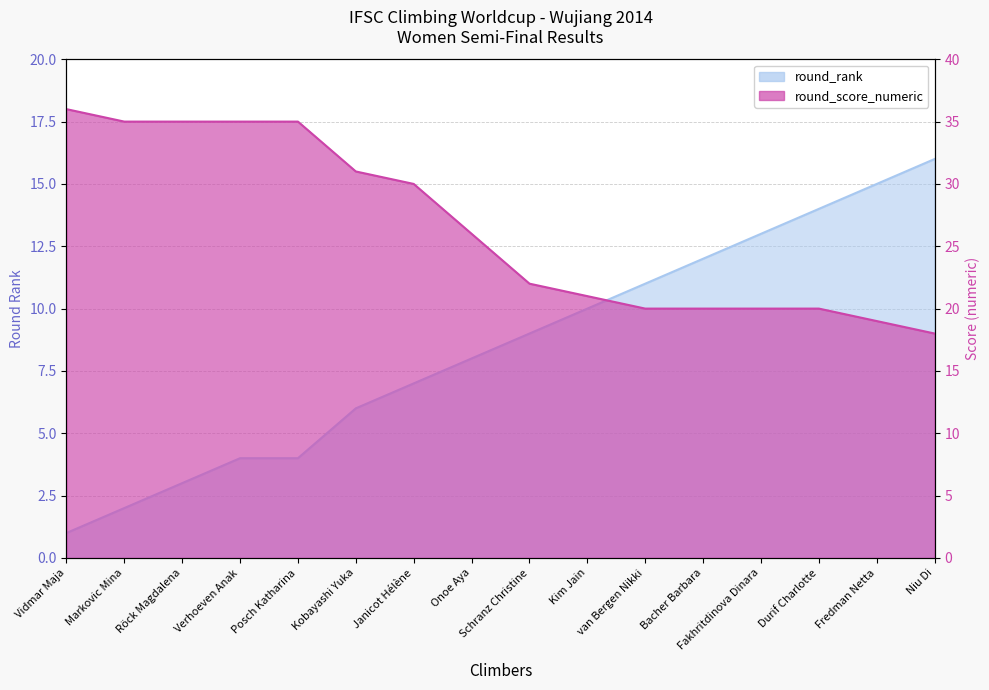

Is the value of round_score_numeric at Posch Katharina greater than the value of round_rank at Röck Magdalena?

Yes